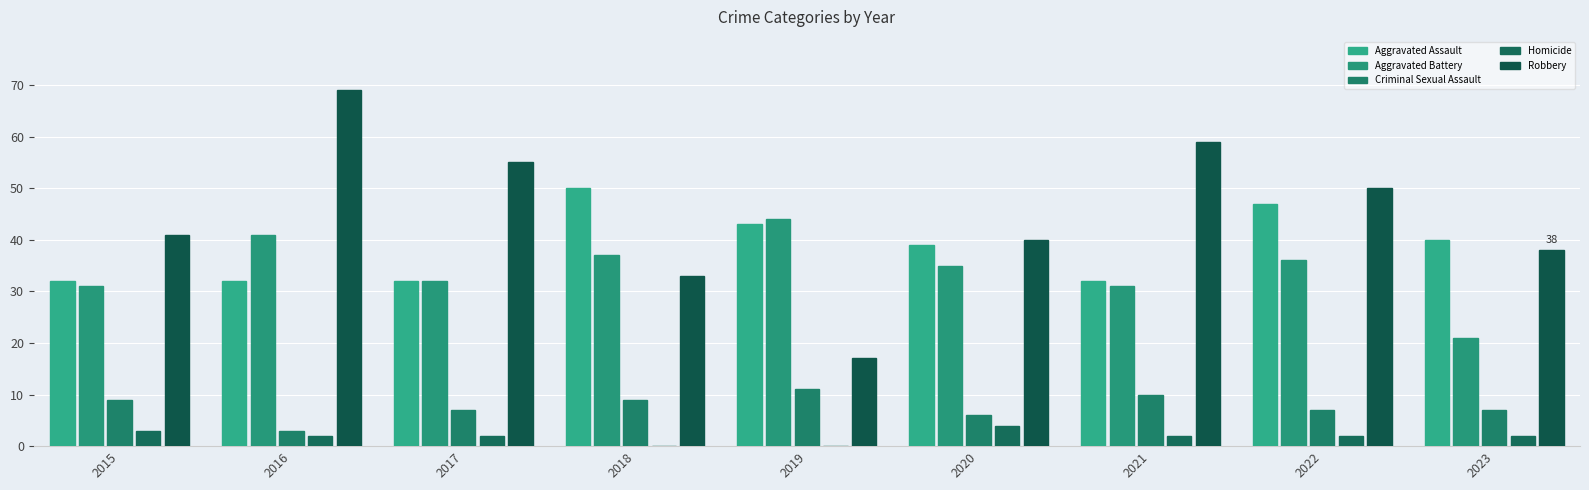

What is the maximum value shown in the chart?

69